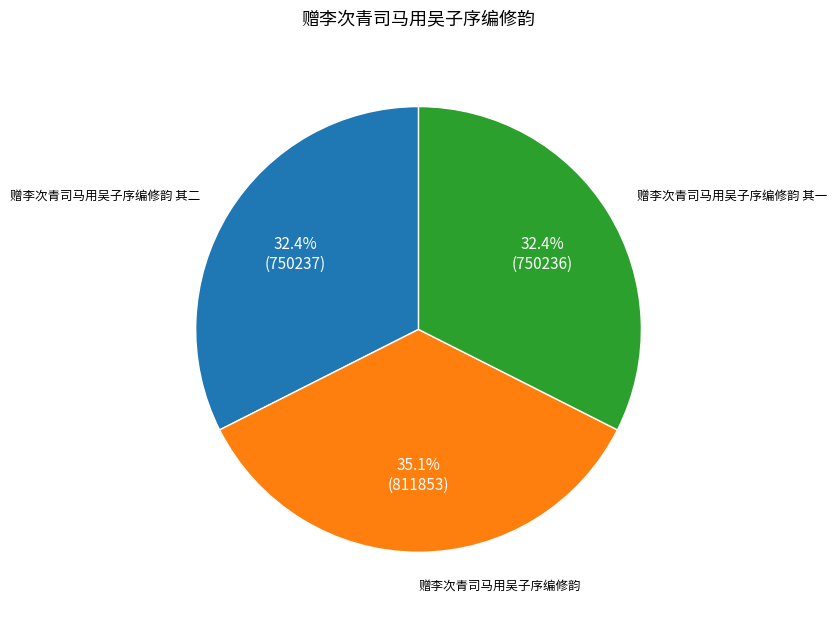

Do 赠李次青司马用吴子序编修韵 其二 and 赠李次青司马用吴子序编修韵 其一 together represent more than half of the pie?

Yes